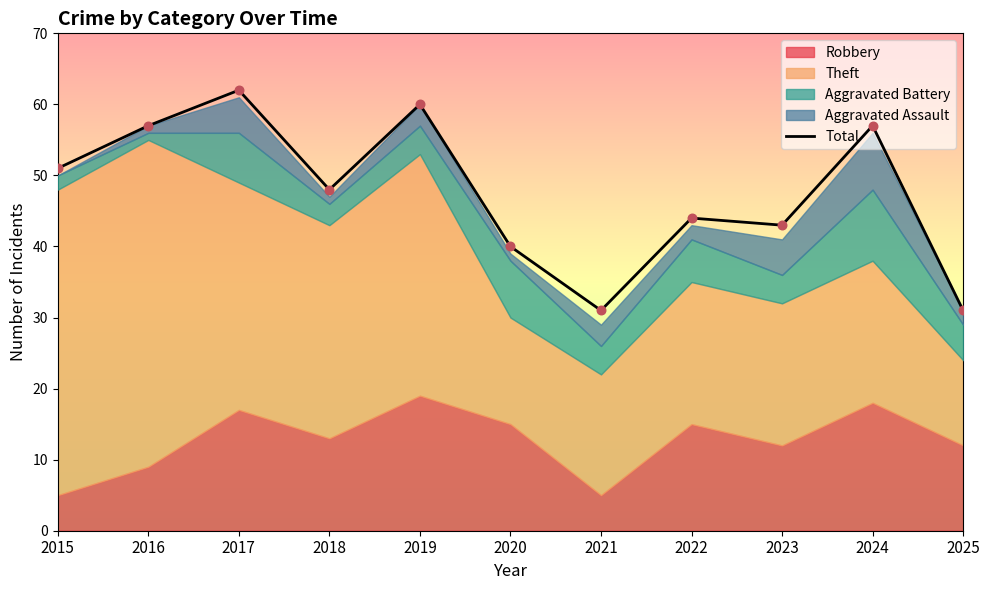

Which has a higher value, 2016 or 2015?

2016